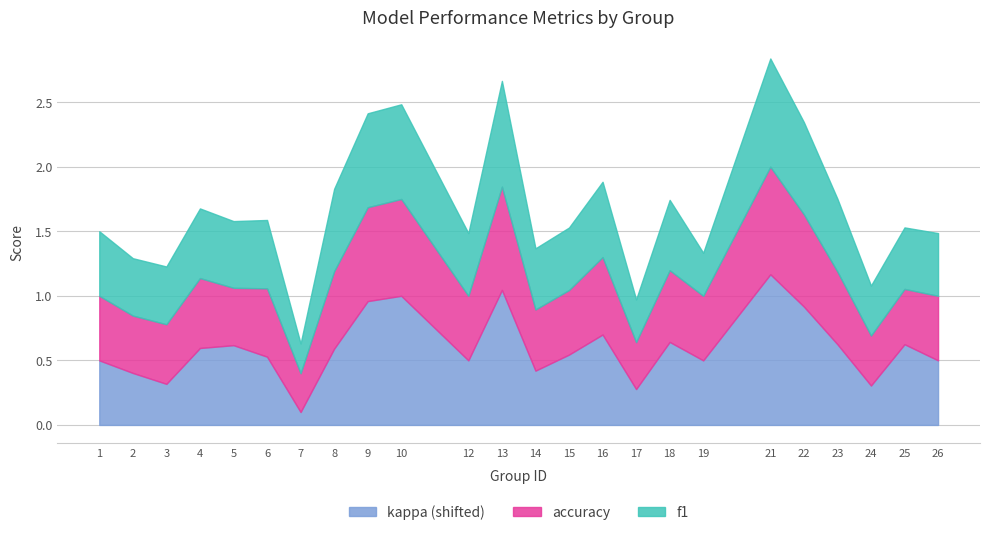

What is the total value across all series at 9?

2.4